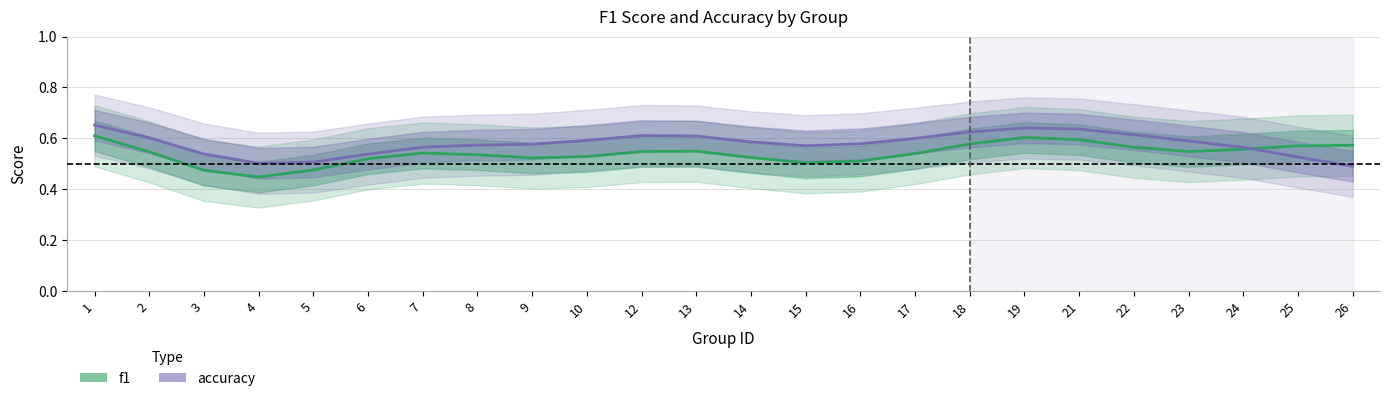

What is the total value across all series at 17?

1.1